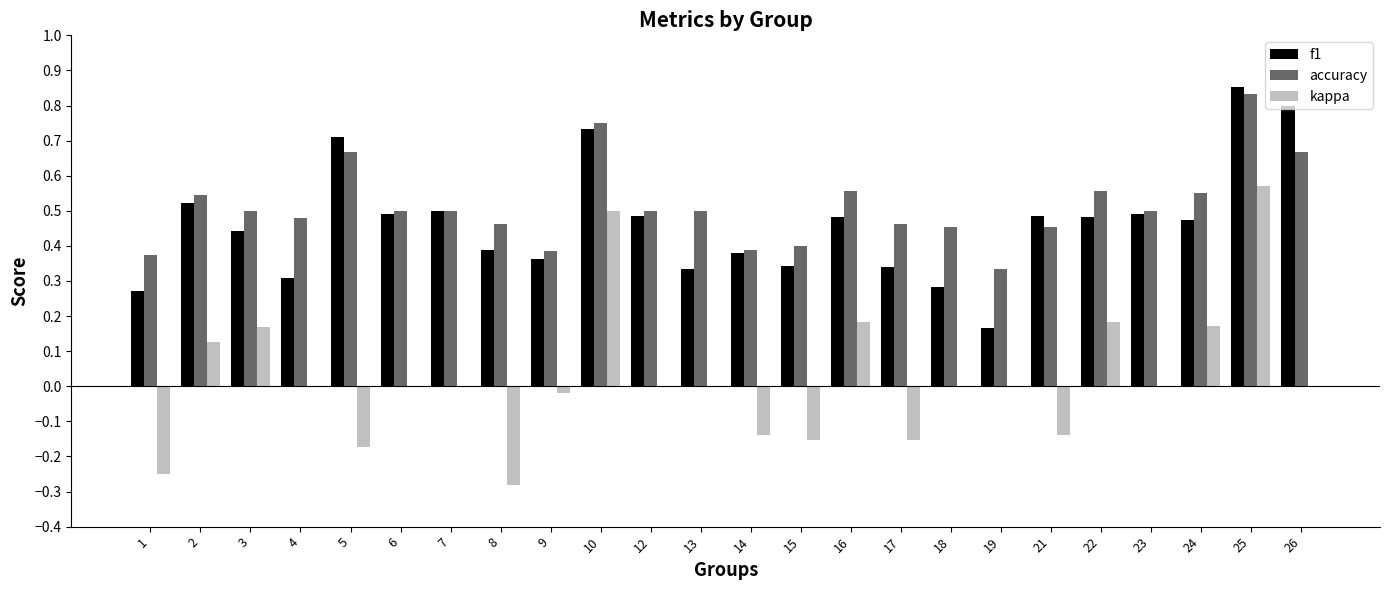

What is the sum of all f1 values?

11.1